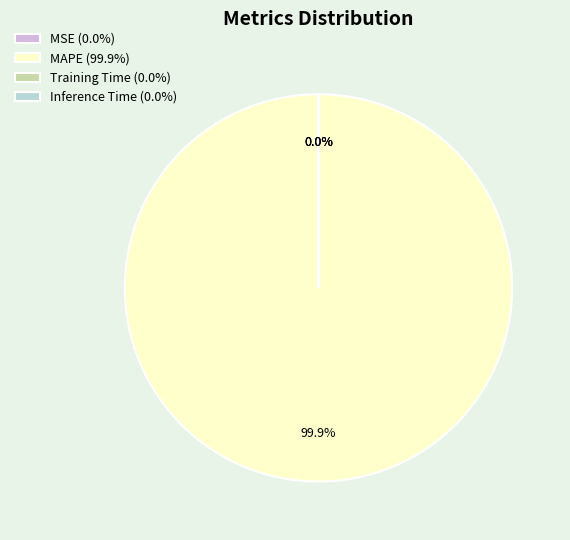

Does MAPE (99.9%) represent more than half of the total?

Yes